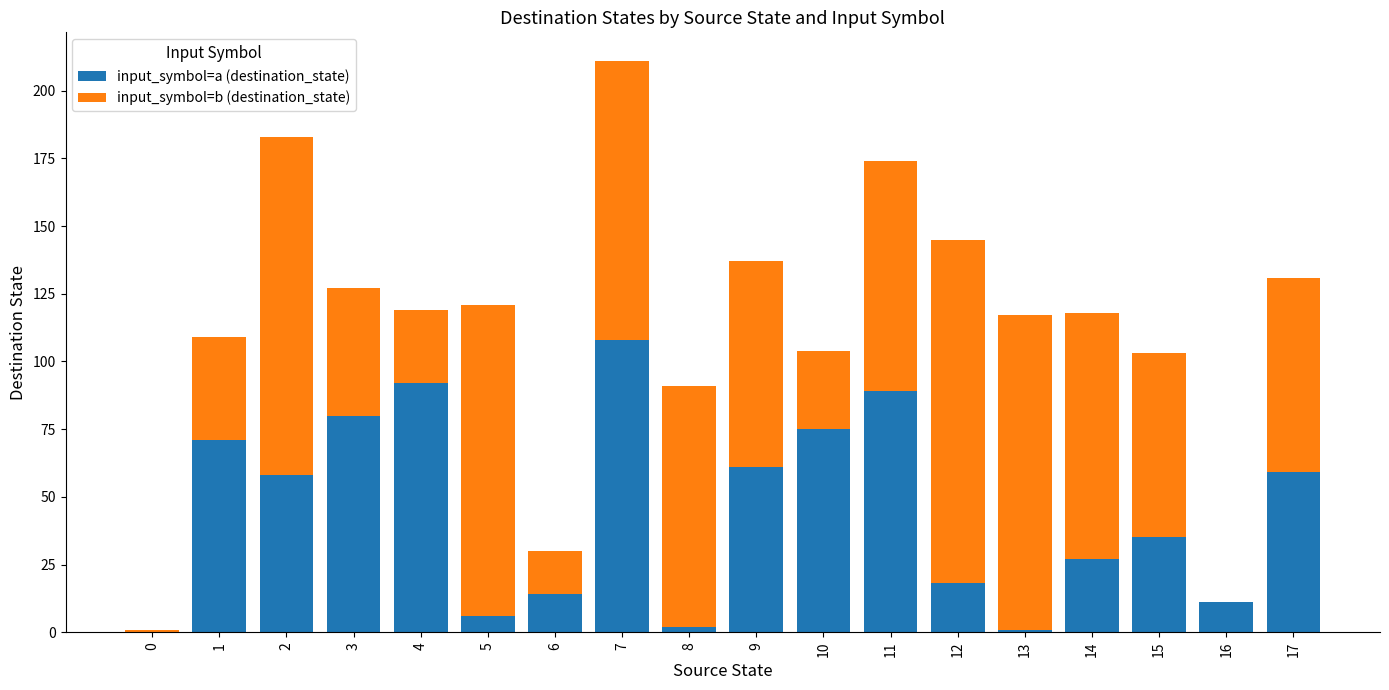

At which category is the sum across all series the highest?

7